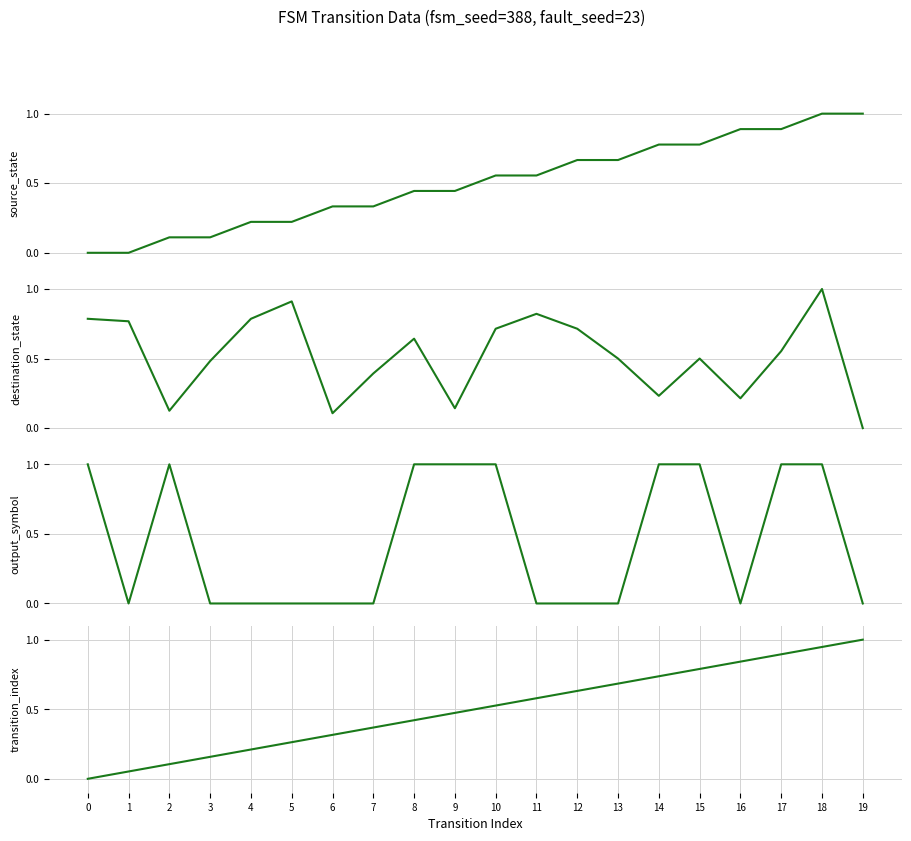

Between 2 and 15, which series saw the biggest shift?

transition_index